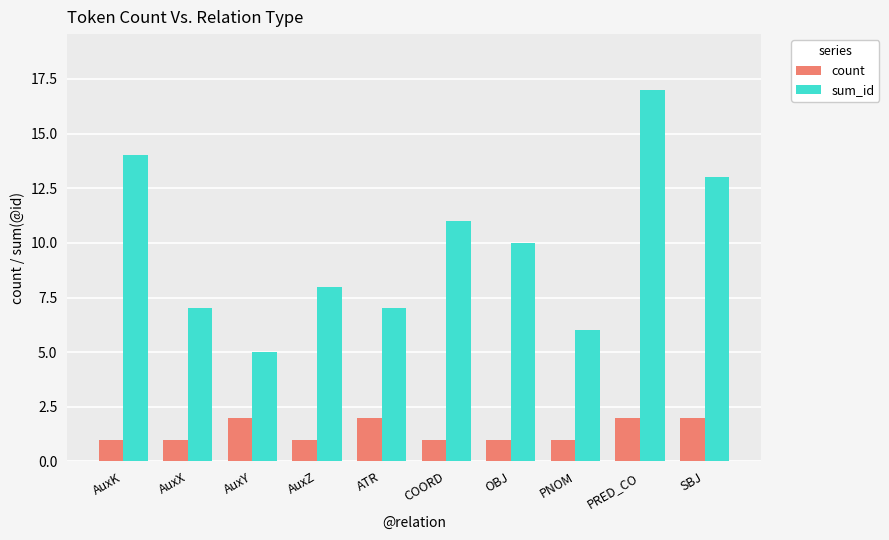

How many bars are there in total?

20